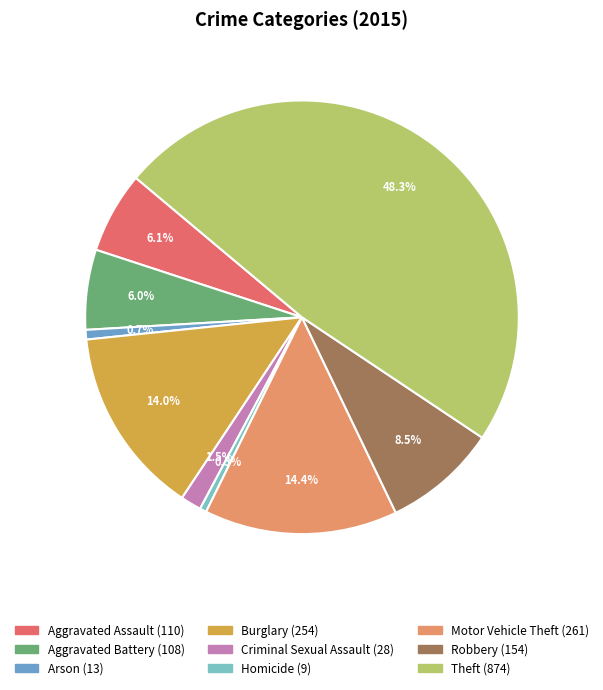

What percentage is NOT represented by Burglary?

86.0%